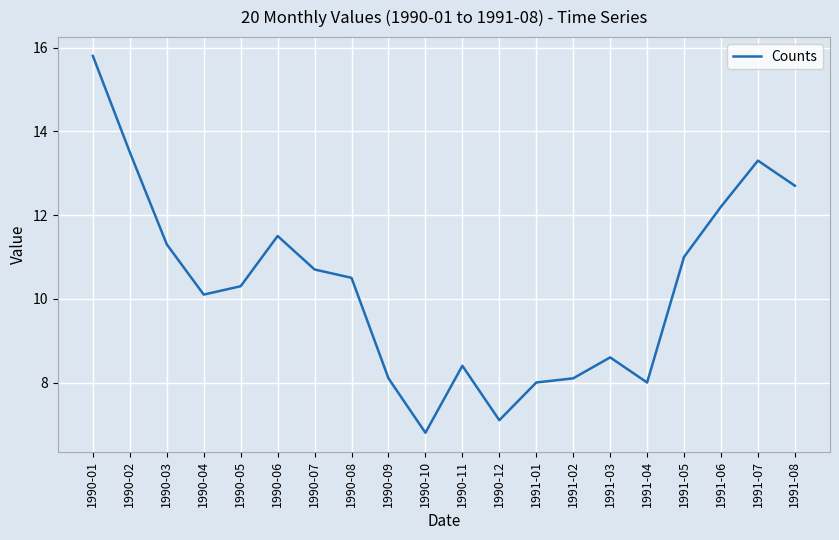

What is the sum of all values?

206.0